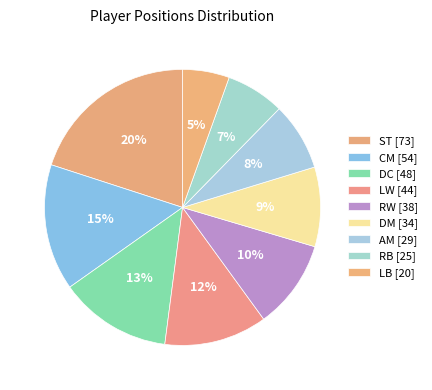

What is the smallest slice in the pie chart?

LB